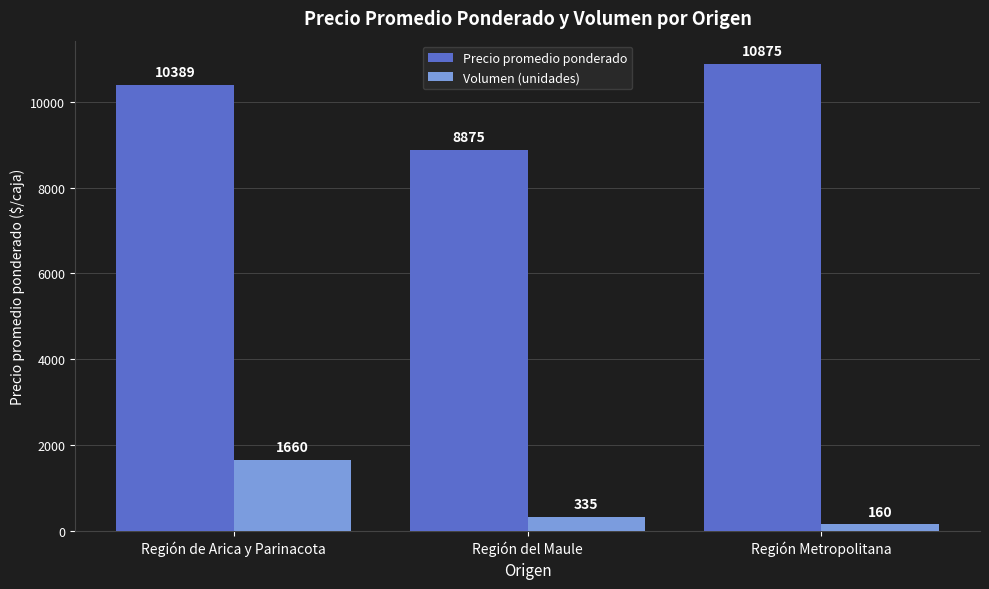

What are all the series names shown in the legend?

Precio promedio ponderado, Volumen (unidades)